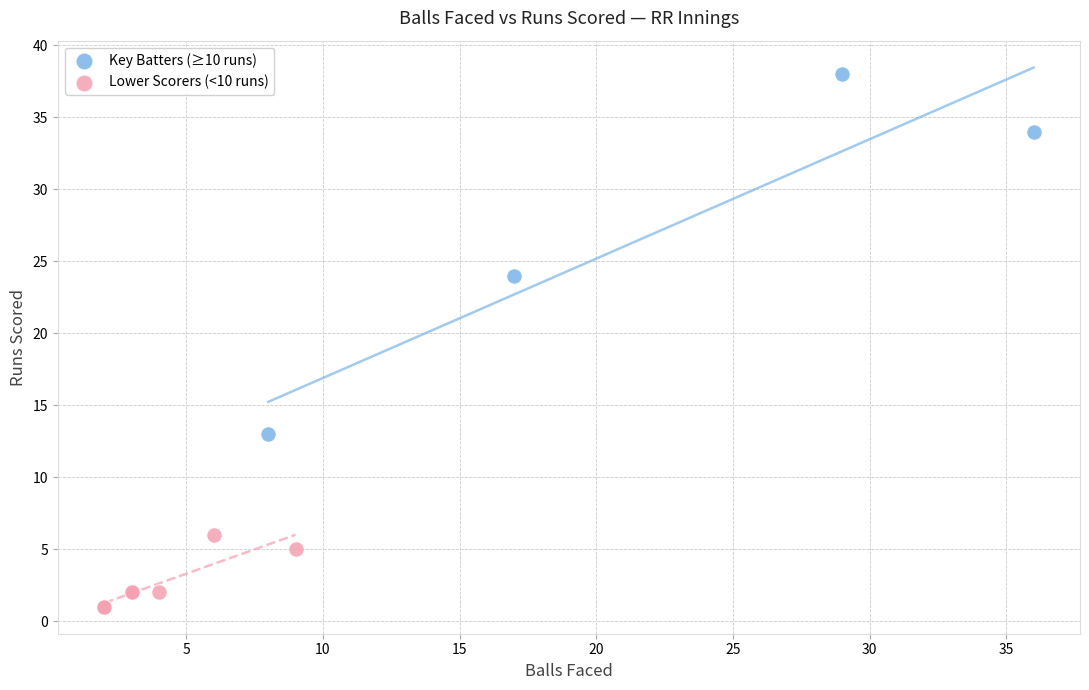

Which series contains the lowest Y value?

Lower Scorers (<10 runs)